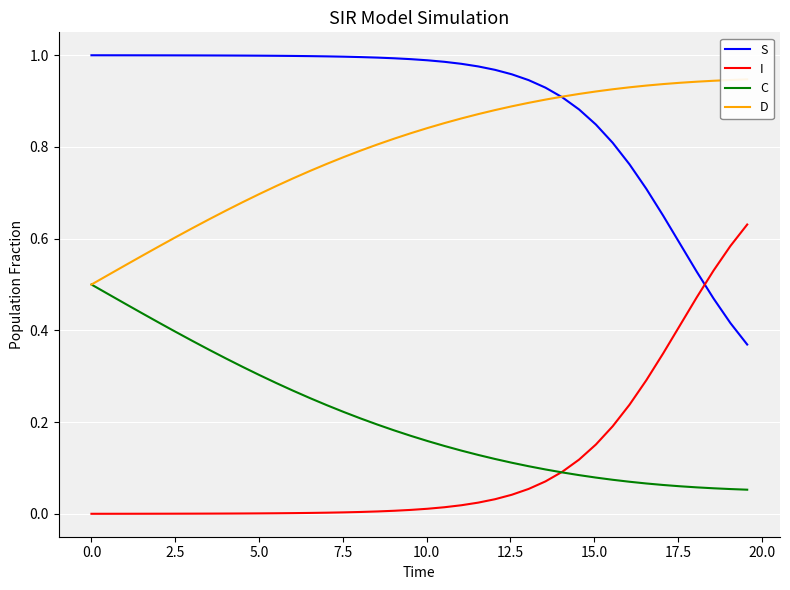

How many times do S and I cross each other?

1